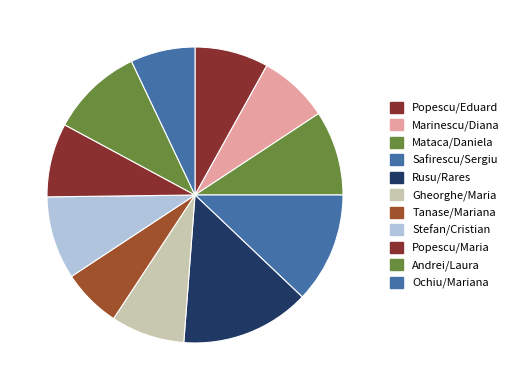

To the nearest percent, what percentage of the pie is Stefan/Cristian?

9%